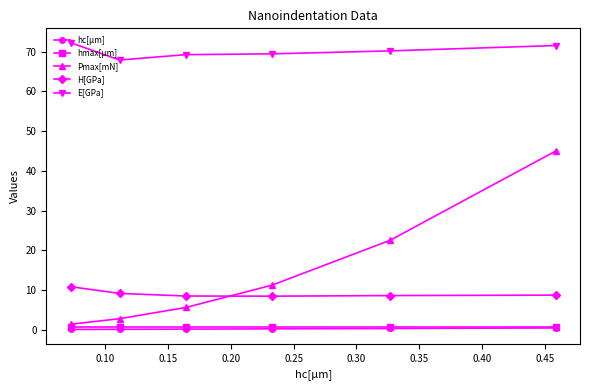

True or false: Pmax[mN] and hc[µm] cross at least once.

False